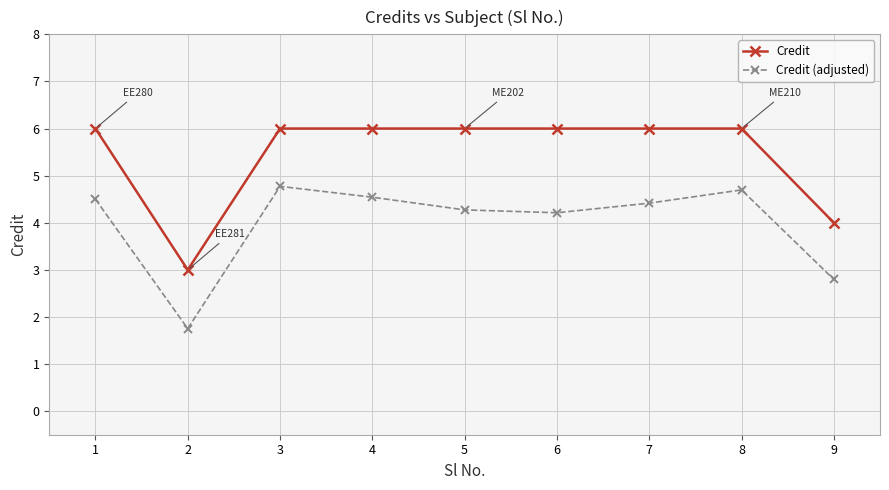

How many series are shown in this chart?

2